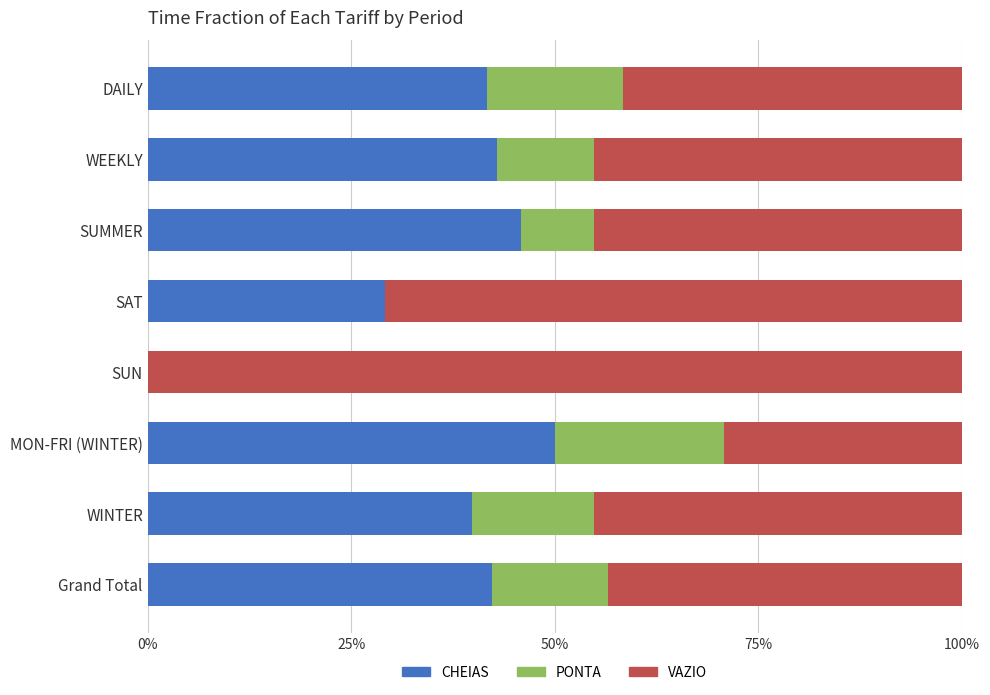

Which series has the widest spread of values?

VAZIO